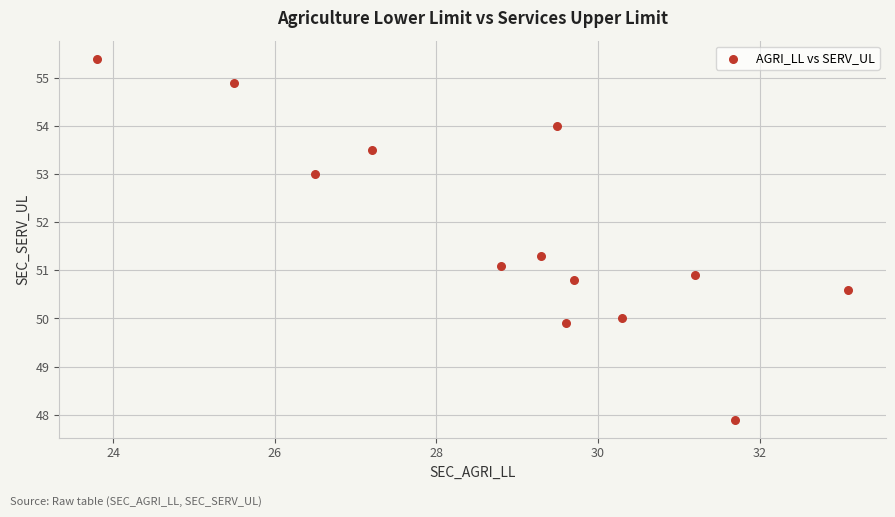

What is the range of Y values (max minus min)?

7.5